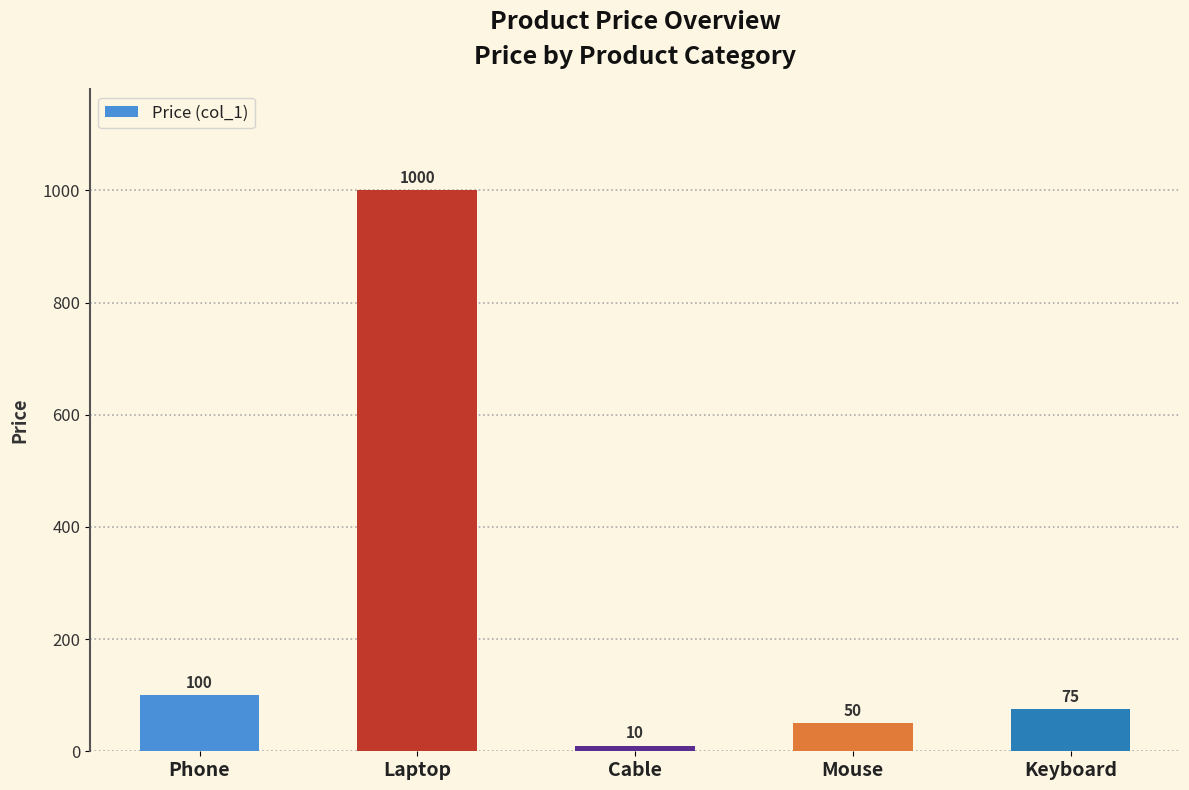

Approximately how many times larger is the value at Laptop compared to Phone?

10.0